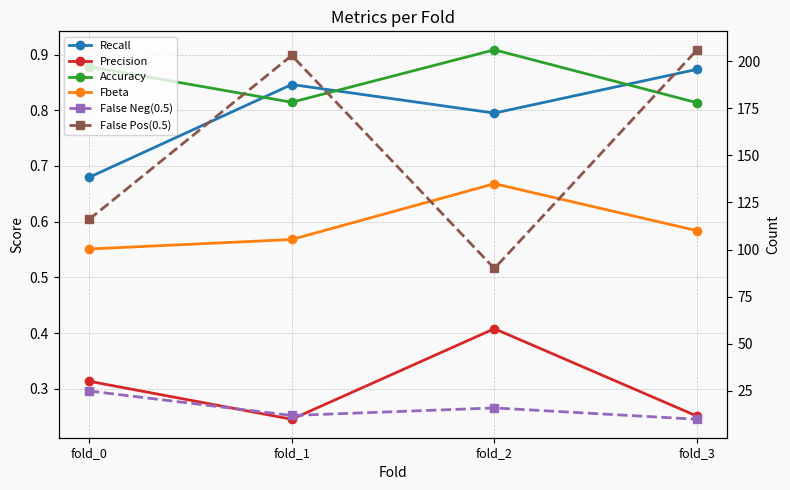

The value of Precision at fold_1 is 0.2. True or false?

True